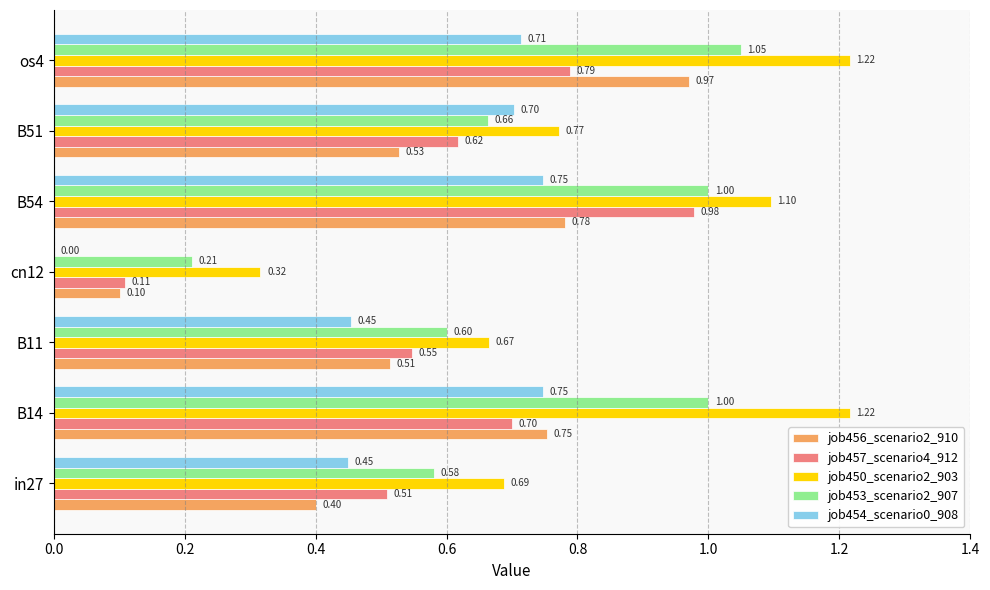

How many data points does each series have?

7